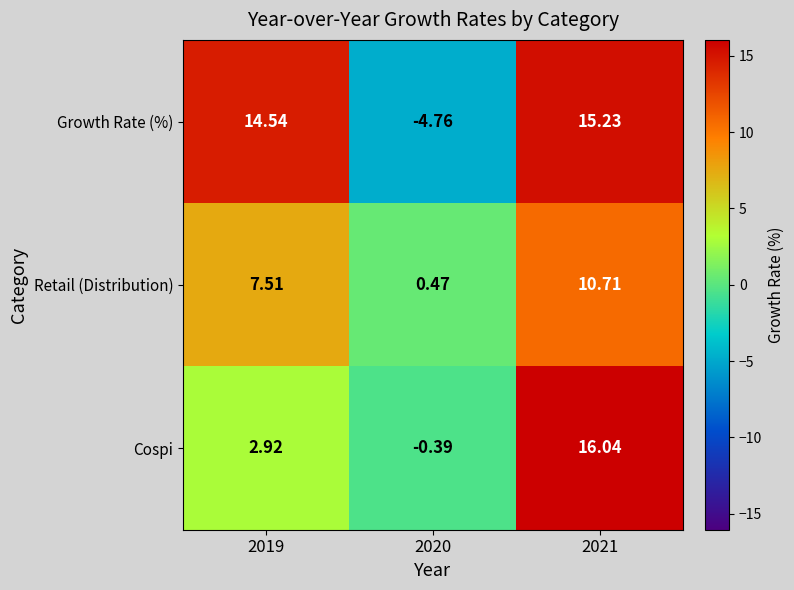

At which category is the sum across all series the highest?

2021